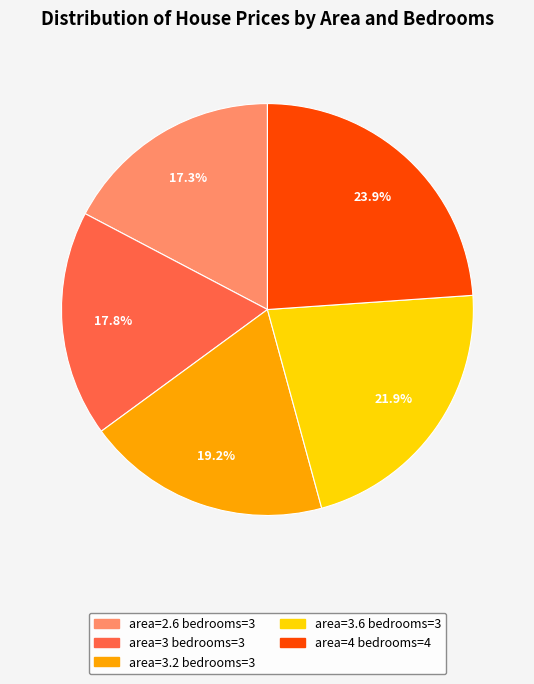

What percentage is the area=4 bedrooms=4 slice, to the nearest percent?

24%